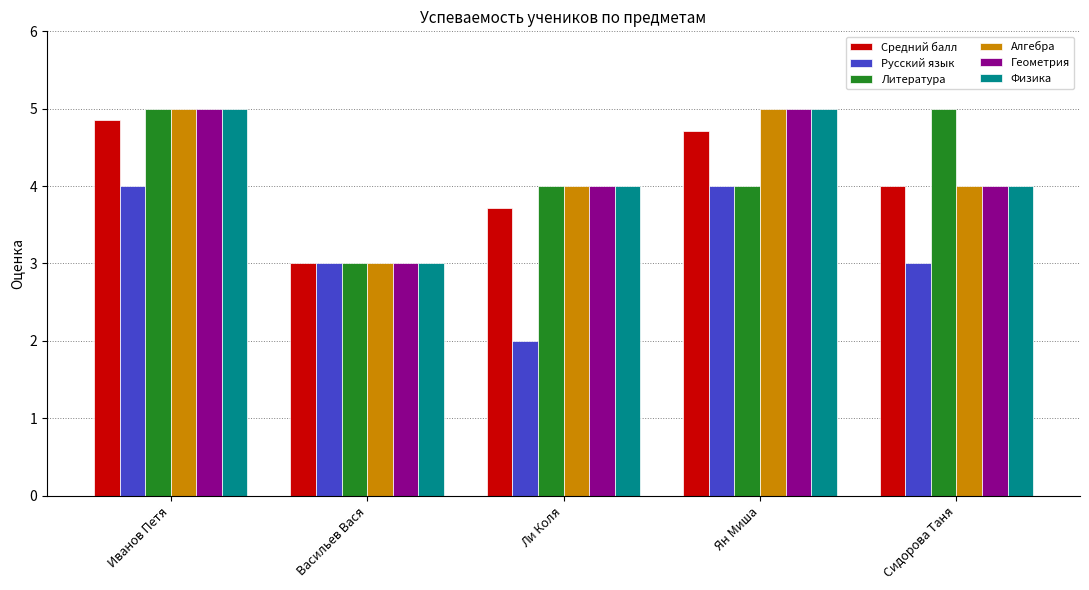

The value of Русский язык at Сидорова Таня is 1.1. True or false?

False